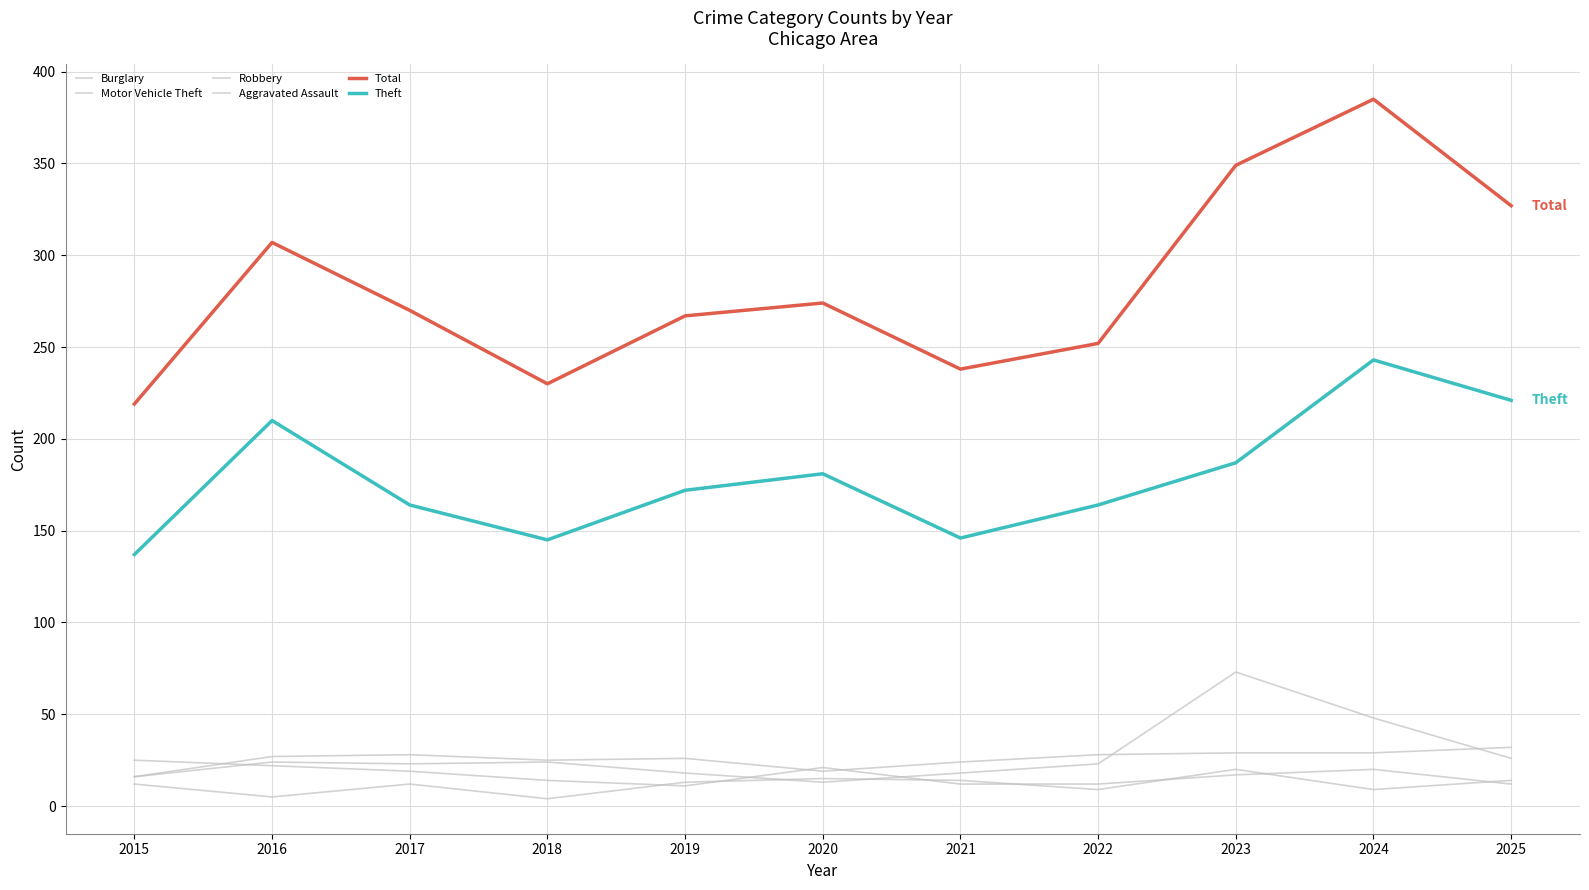

At 2017, list the series in order from largest to smallest.

Total, Theft, Burglary, Motor Vehicle Theft, Robbery, Aggravated Assault